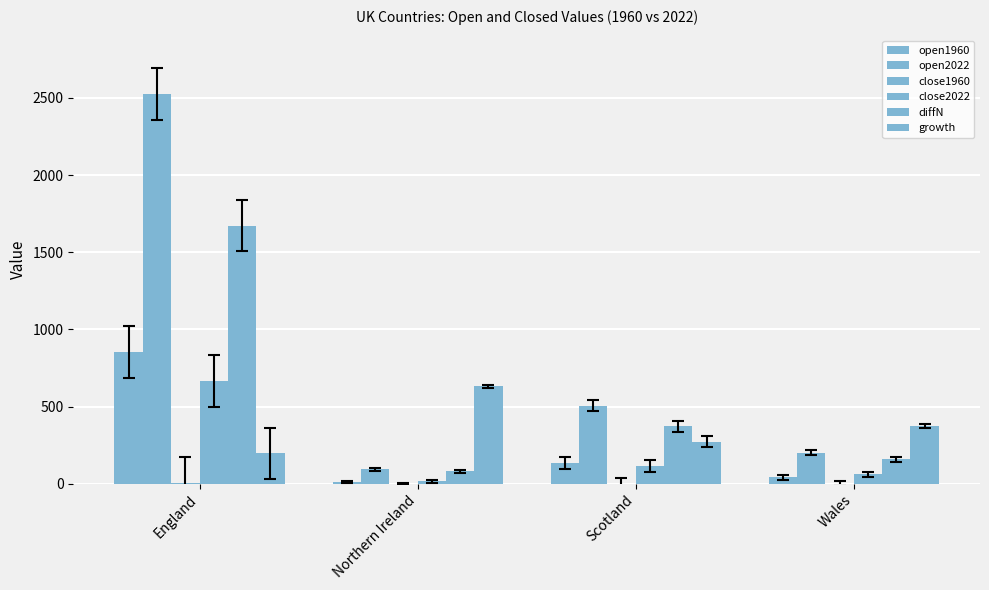

Does the chart contain stacked bars?

No